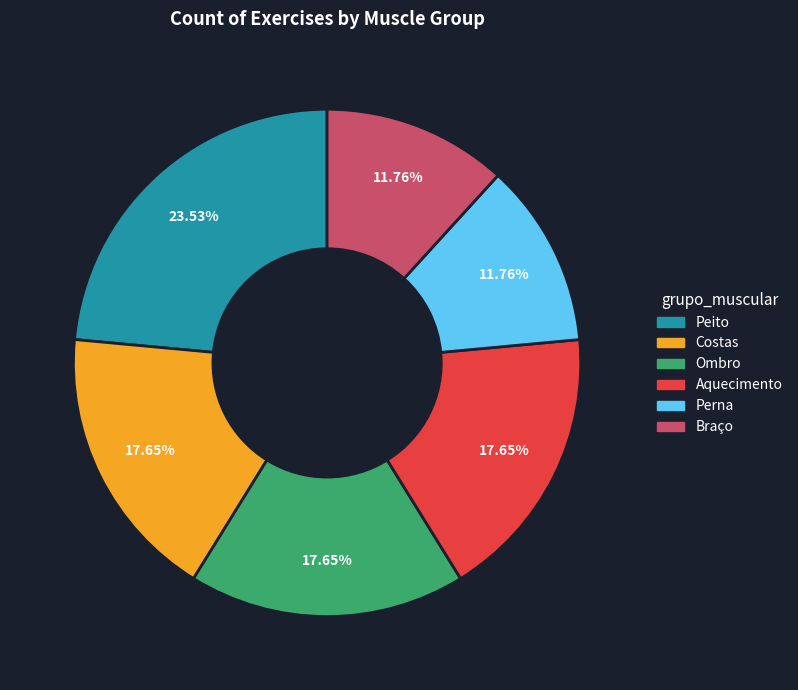

What percentage is the Perna slice, to the nearest percent?

12%